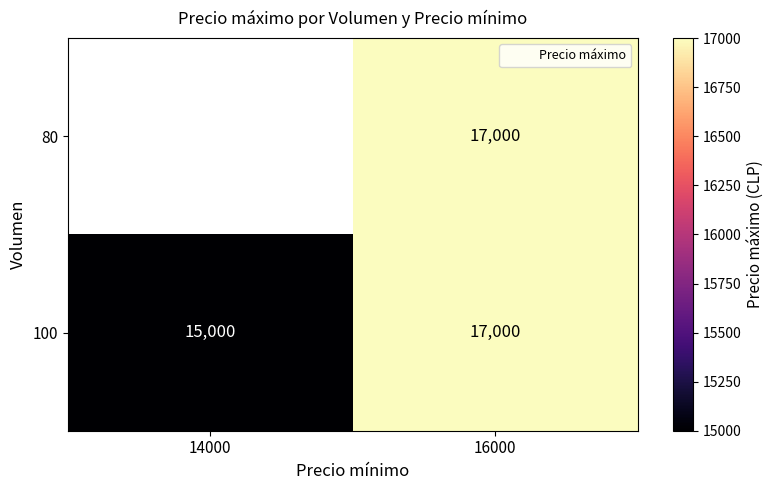

True or false: 80 has a value of 23726.8 at 16000.

False